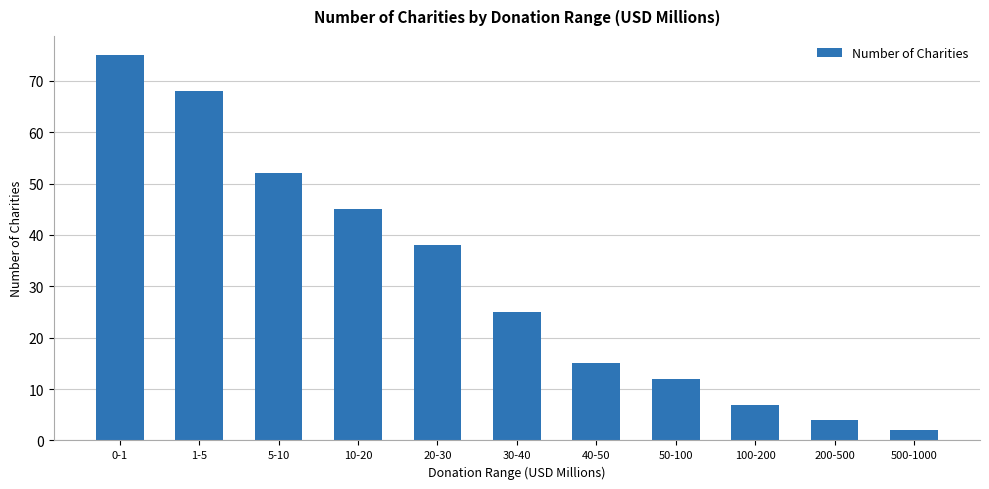

What is the average value?

31